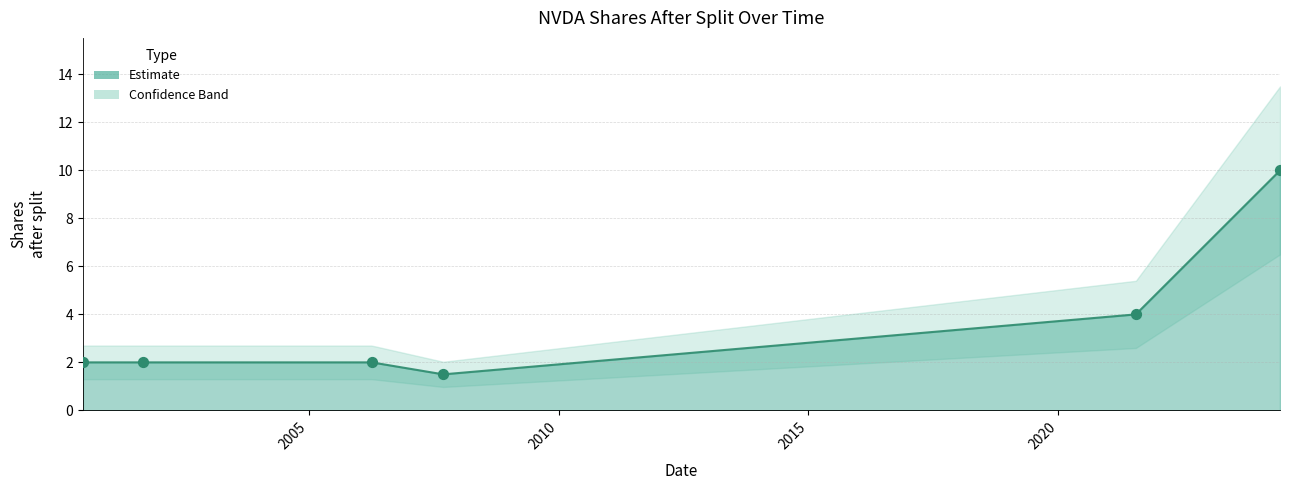

Between 2001-09-12 and 2024-06-07, which is larger?

2024-06-07